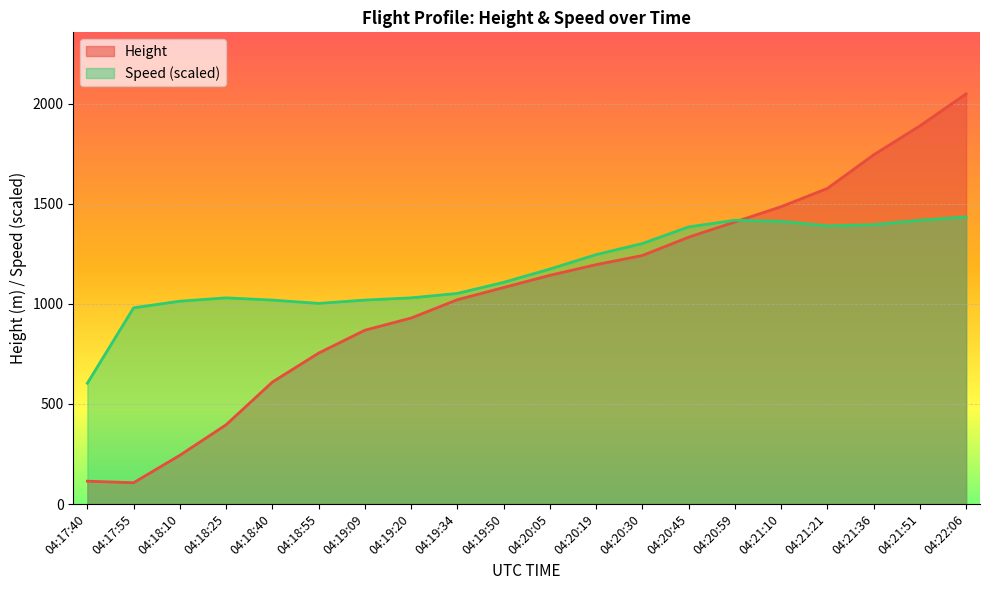

Reading left to right, extract all data points from this chart.

Height: 04:17:40=114.3	04:17:55=106.7	04:18:10=243.8	04:18:25=396.2	04:18:40=609.6	04:18:55=754.4	04:19:09=868.7	04:19:20=929.6	04:19:34=1021.1	04:19:50=1082.0	04:20:05=1143.0	04:20:19=1196.3	04:20:30=1242.1	04:20:45=1333.5	04:20:59=1409.7	04:21:10=1485.9	04:21:21=1577.3	04:21:36=1745.0	04:21:51=1889.8	04:22:06=2049.8
Speed: 04:17:40=603.9	04:17:55=980.6	04:18:10=1013.8	04:18:25=1030.4	04:18:40=1019.4	04:18:55=1002.7	04:19:09=1019.4	04:19:20=1030.4	04:19:34=1052.6	04:19:50=1108.0	04:20:05=1174.5	04:20:19=1246.5	04:20:30=1301.9	04:20:45=1385.0	04:20:59=1418.2	04:21:10=1412.7	04:21:21=1390.5	04:21:36=1396.1	04:21:51=1418.2	04:22:06=1434.8